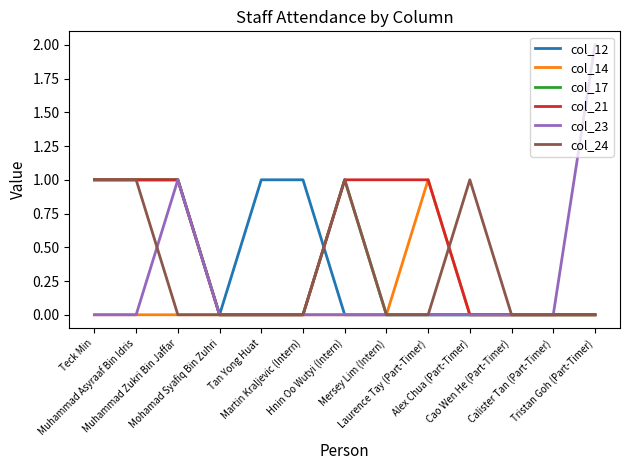

How many col_23 values are between 0 and 1?

12